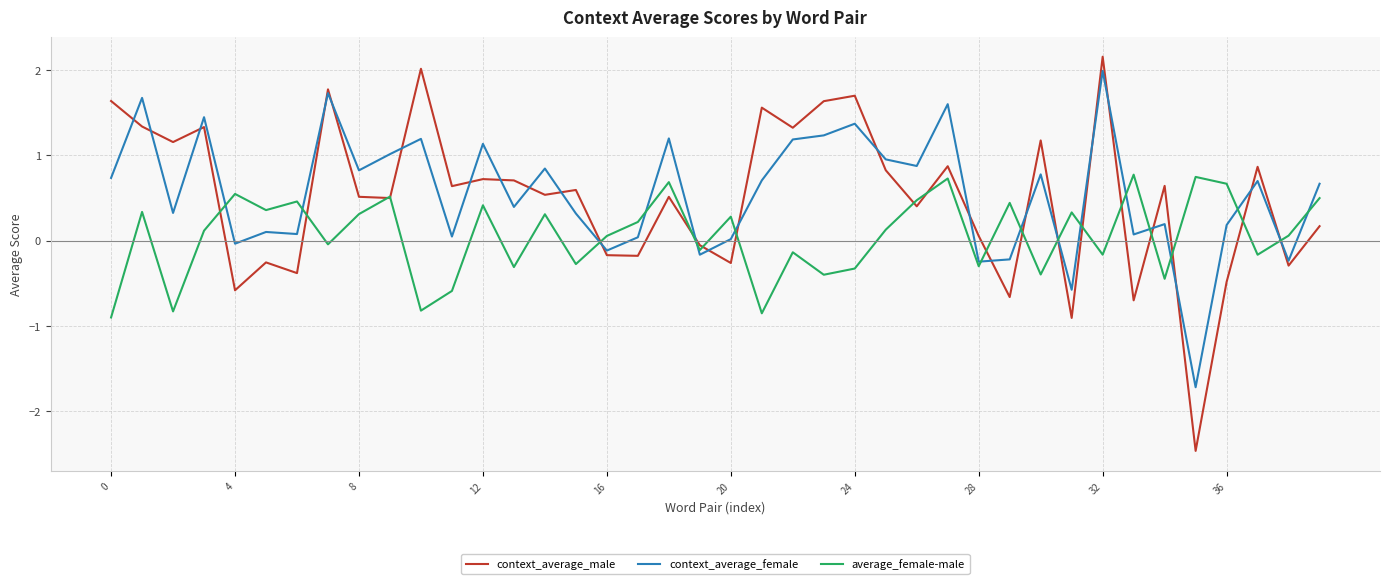

How many distinct data groups are displayed?

3